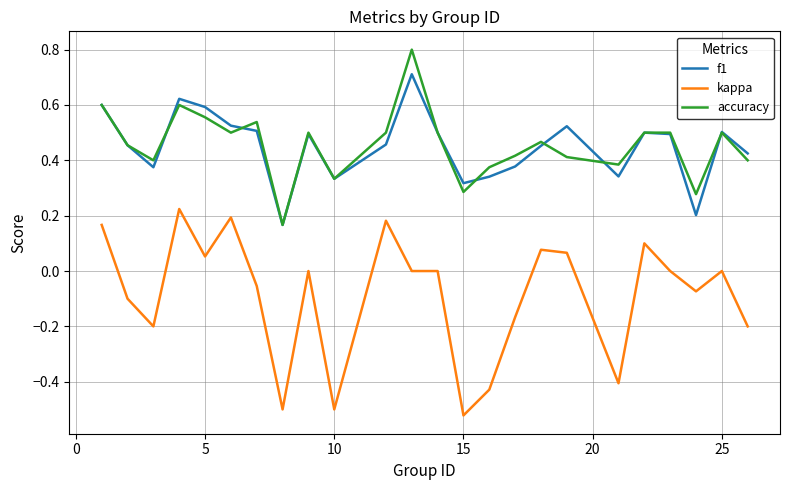

What is the maximum value shown in the chart?

0.8